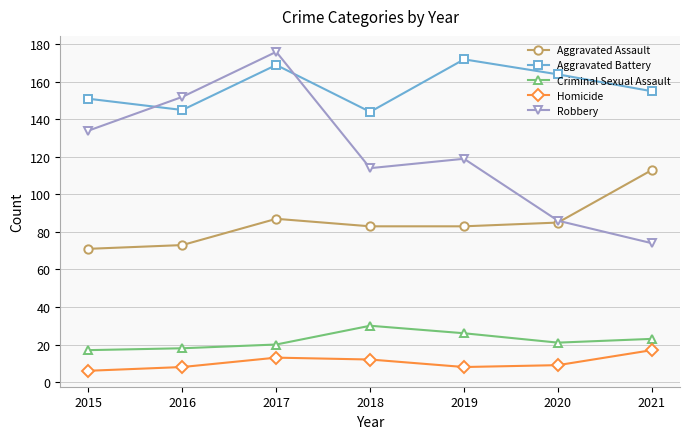

Count the number of categories in the chart.

7